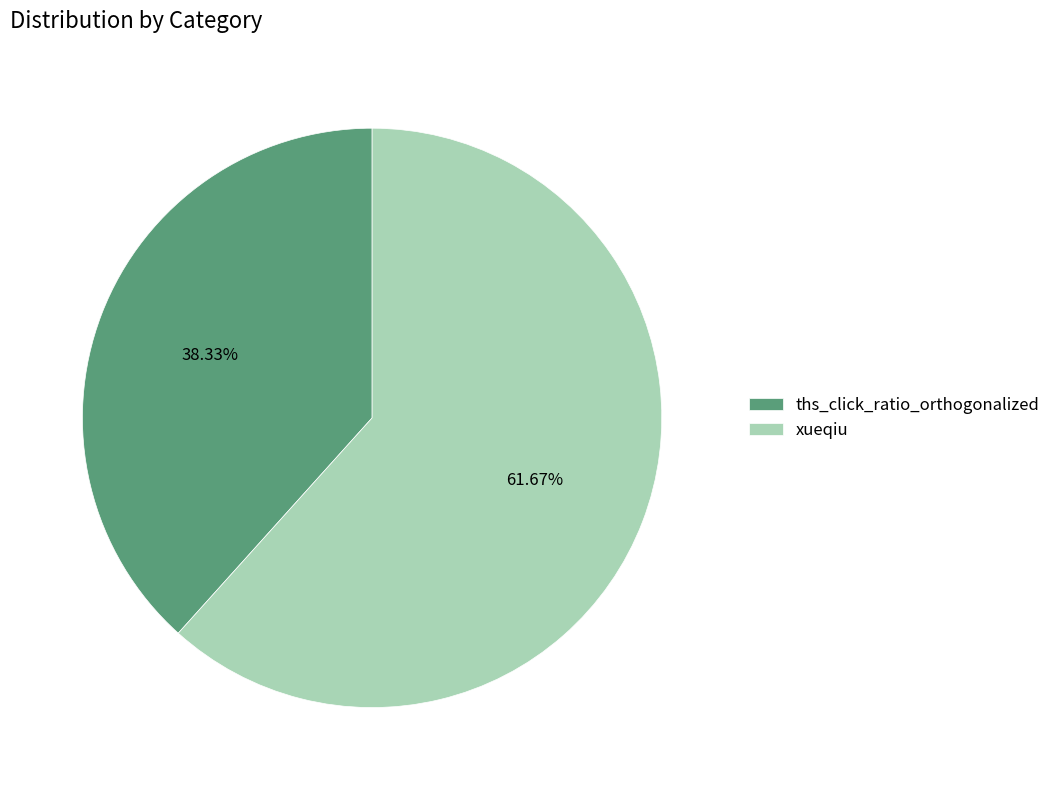

To the nearest percent, what is the combined percentage of xueqiu and ths_click_ratio_orthogonalized?

100%